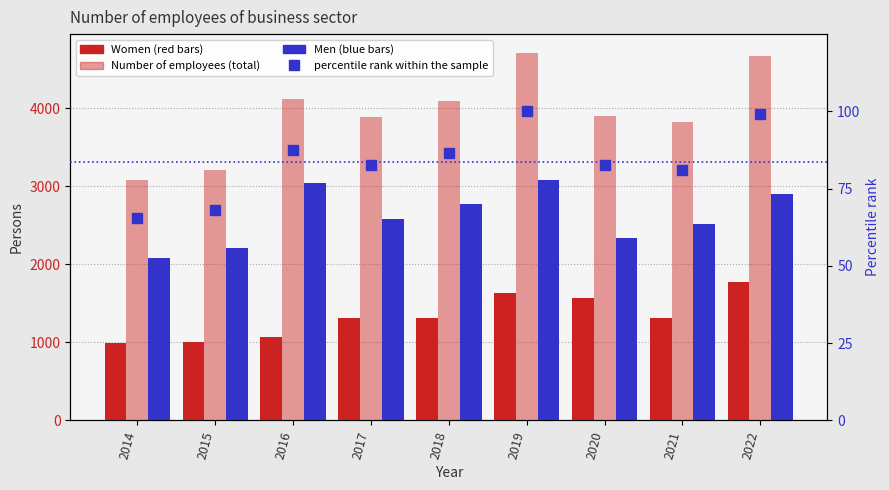

Which has a higher value, 2021 or 2016?

2021